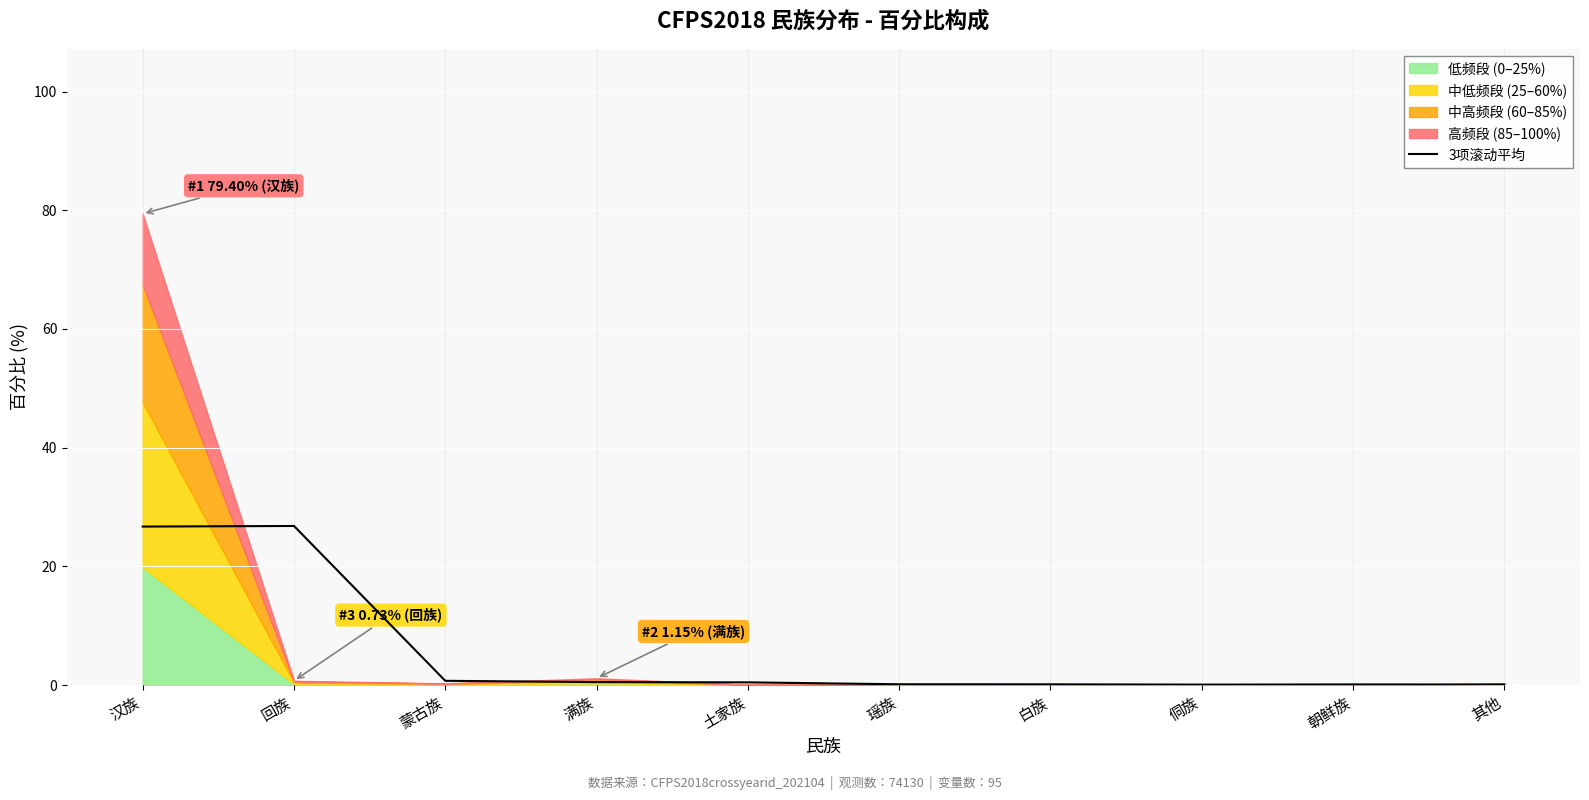

What is the value of the 3rd point from the left?

0.7